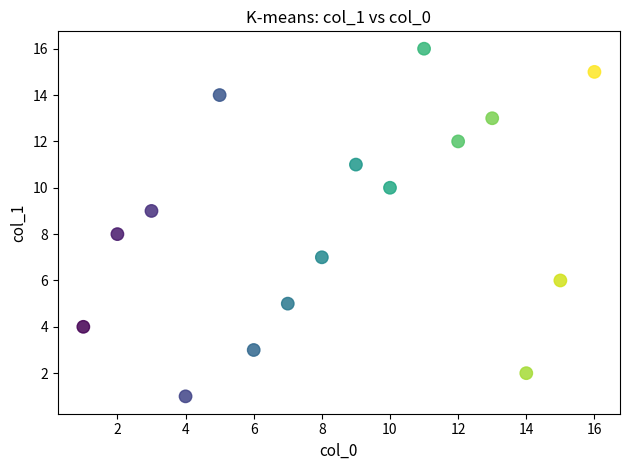

What is the range of X values (max minus min)?

15